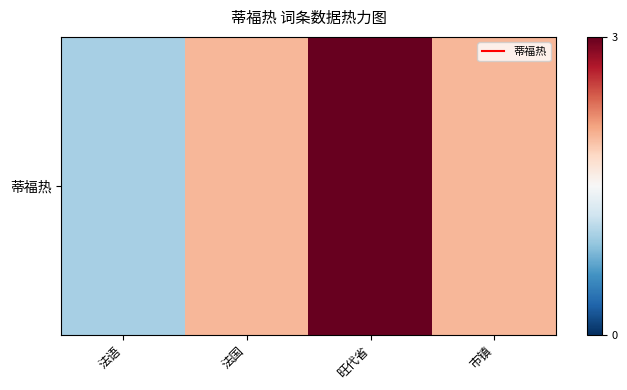

Reading left to right, extract all data points from this chart.

法语=1	法国=2	旺代省=3	市镇=2